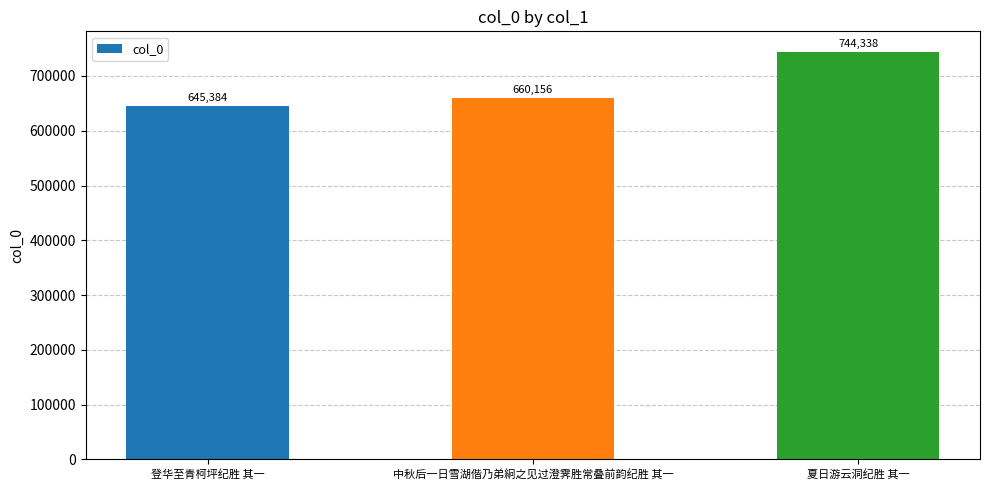

List the labels in order of value, largest first.

夏日游云洞纪胜 其一, 中秋后一日雪湖偕乃弟絅之见过澄霁胜常叠前韵纪胜 其一, 登华至青柯坪纪胜 其一